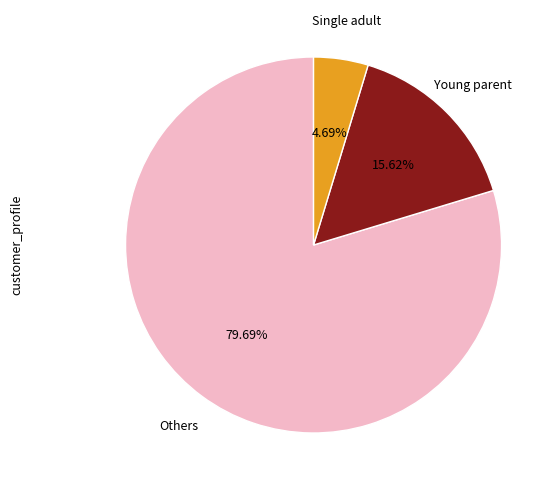

Does any single category account for the majority?

Yes